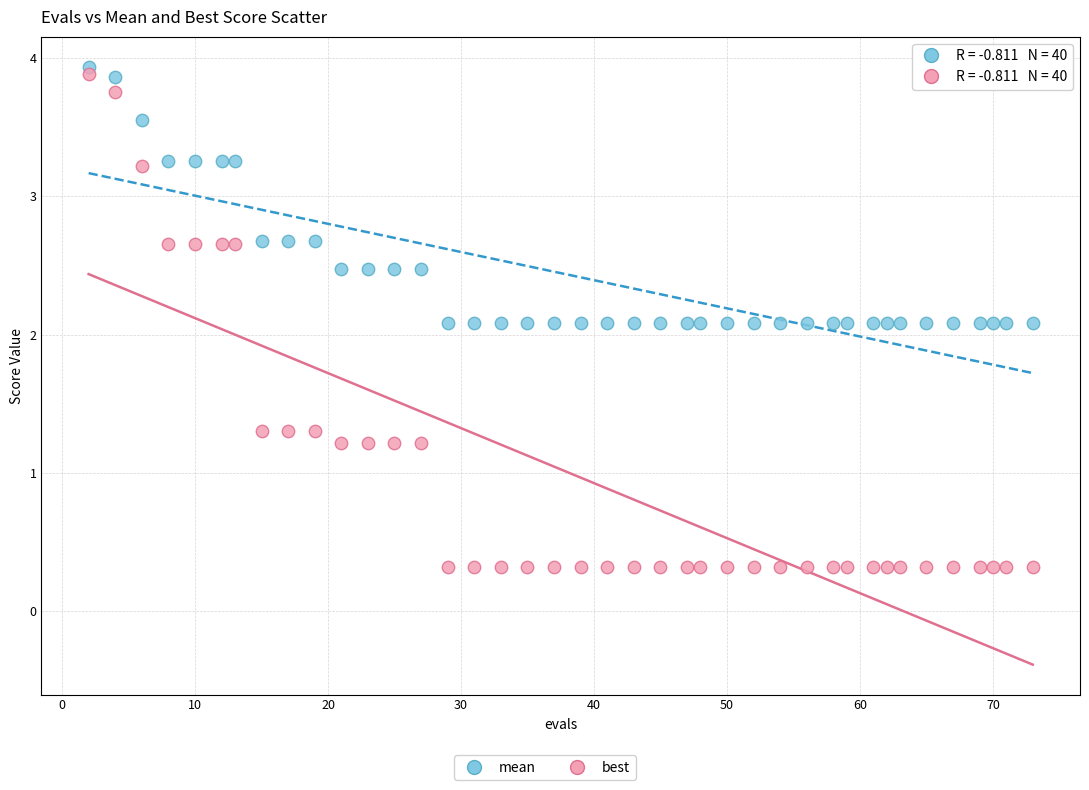

Which series reaches the maximum Y coordinate?

mean